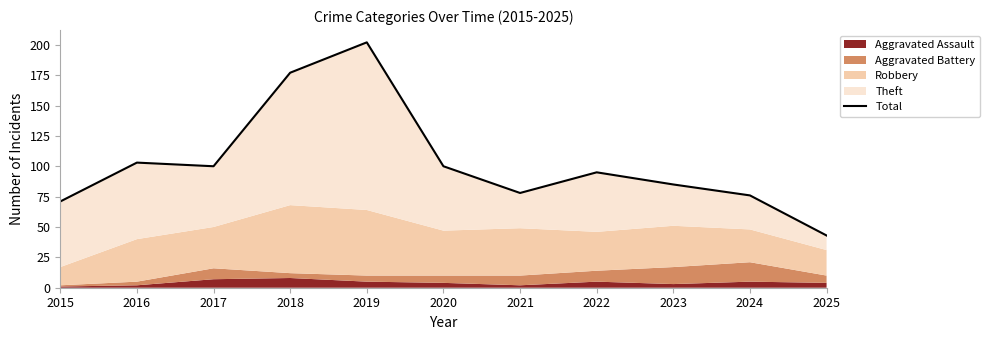

Reading right to left, extract all data points from this chart.

2025=43	2024=76	2023=85	2022=95	2021=78	2020=100	2019=202	2018=177	2017=100	2016=103	2015=71